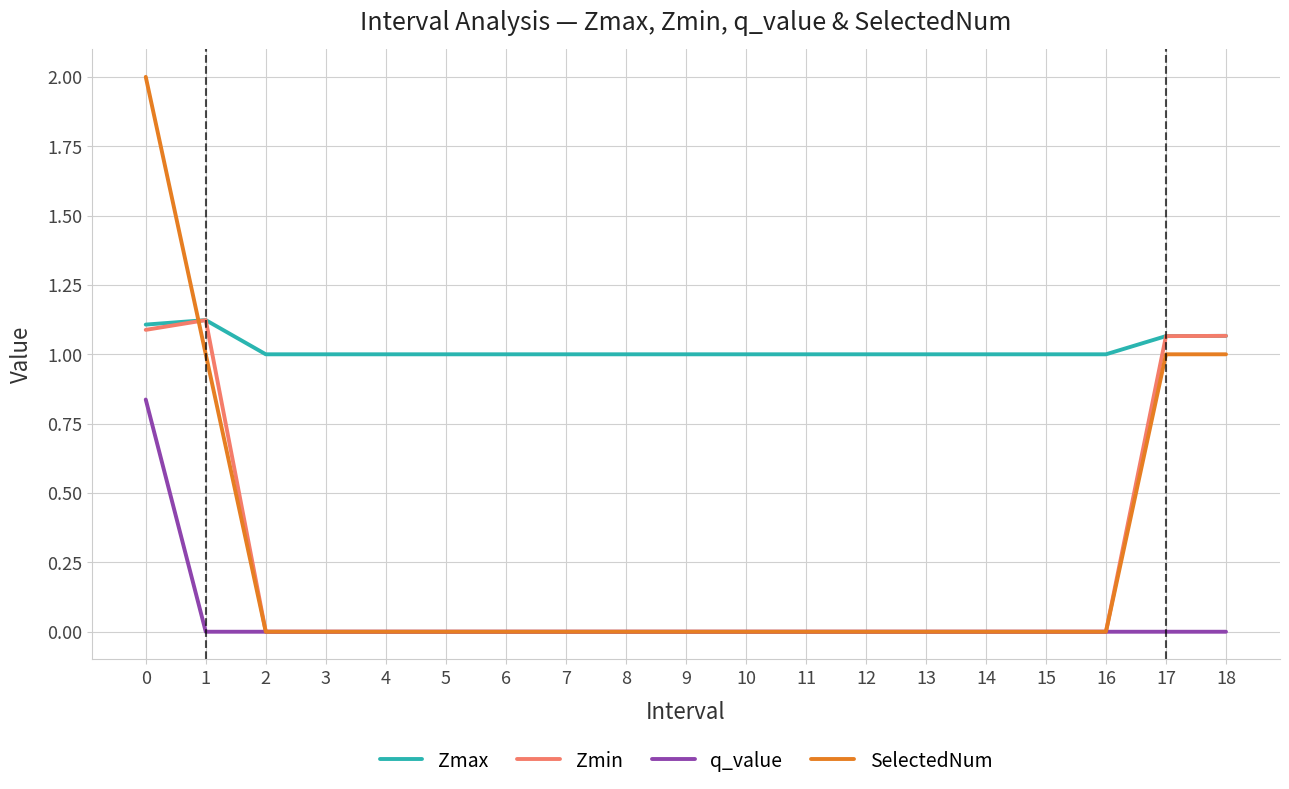

True or false: q_value and Zmax intersect in this chart.

False